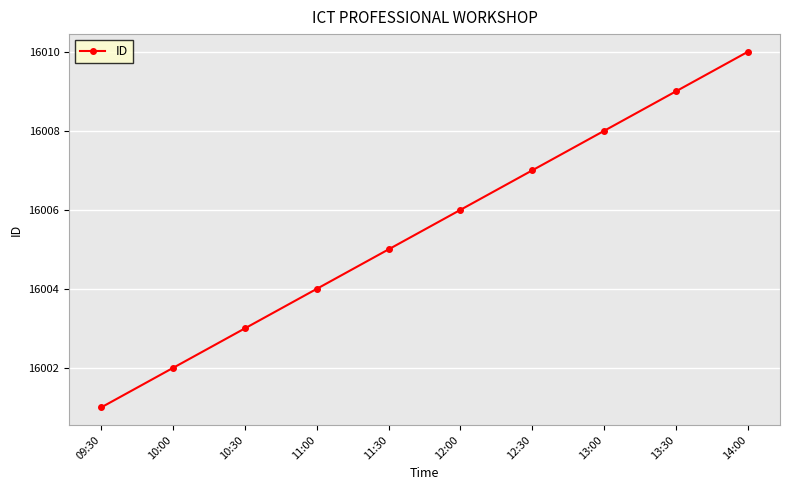

How many distinct data groups are displayed?

1